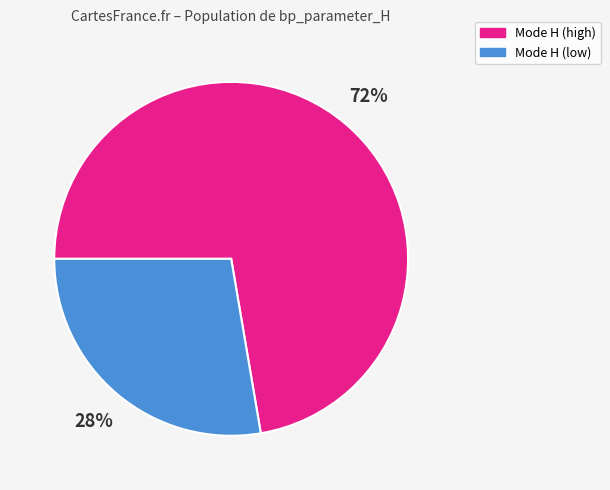

To the nearest percent, what is the average slice percentage?

50%